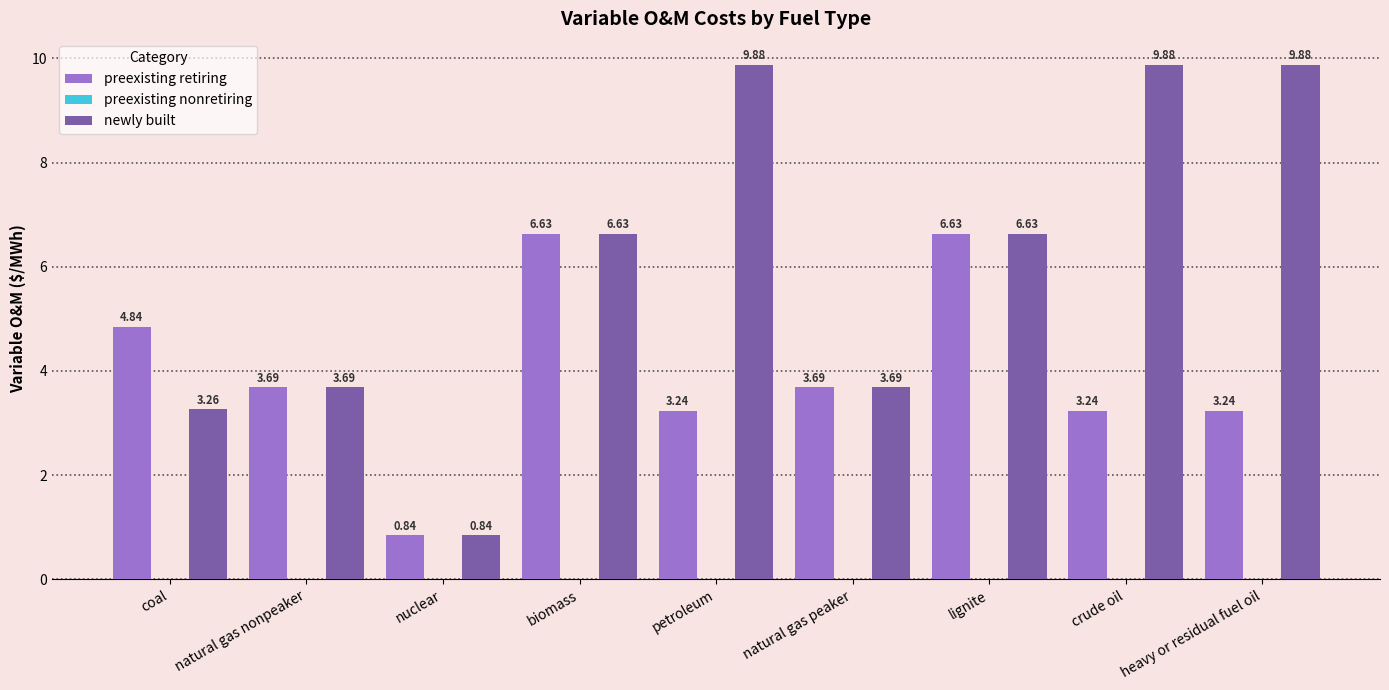

Is the value of preexisting retiring at lignite greater than the value of newly built at crude oil?

No